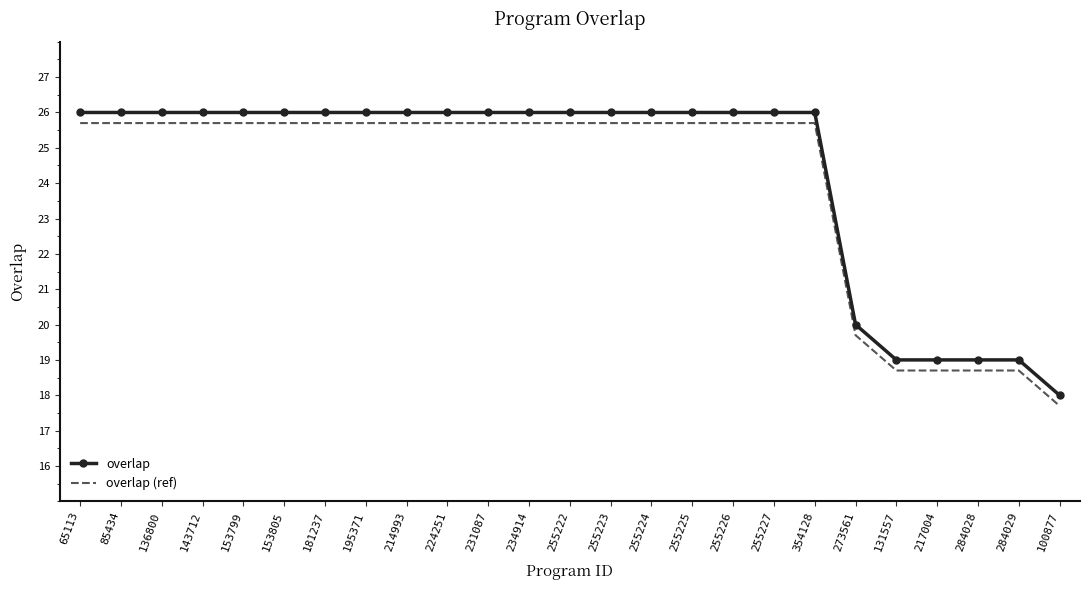

Is it true that overlap equals 26.0 at 231087?

True